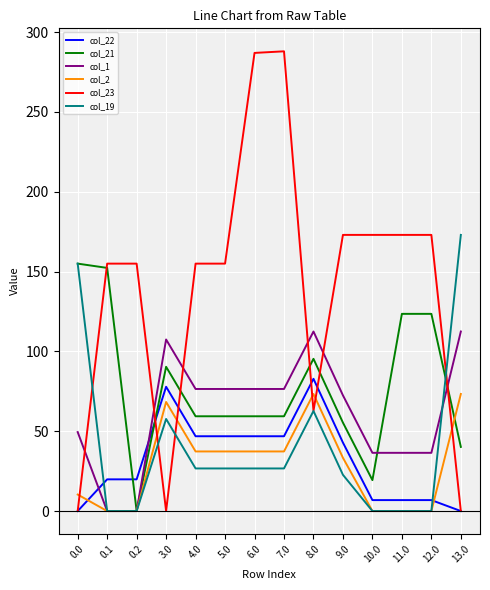

What is the difference between the maximum and minimum values in the col_1 series?

112.5